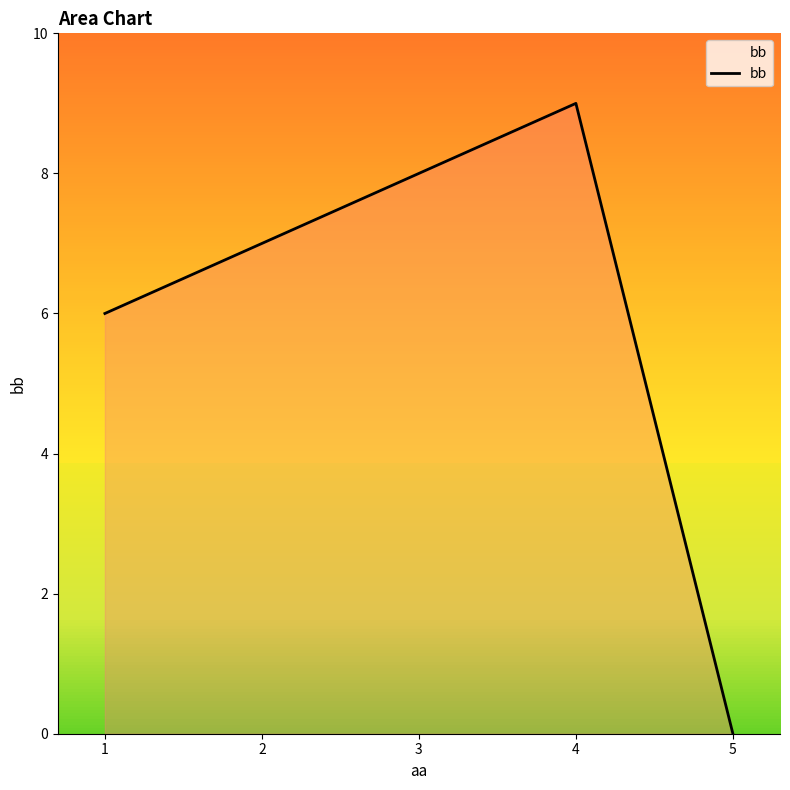

True or false: the data shows 8 at 3.

True